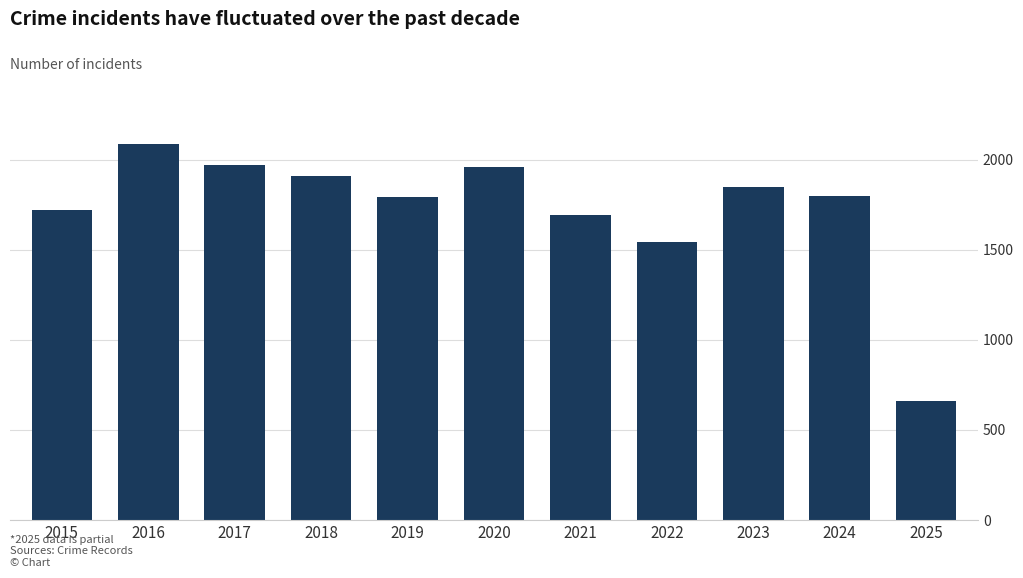

What is the minimum value shown in the chart?

660